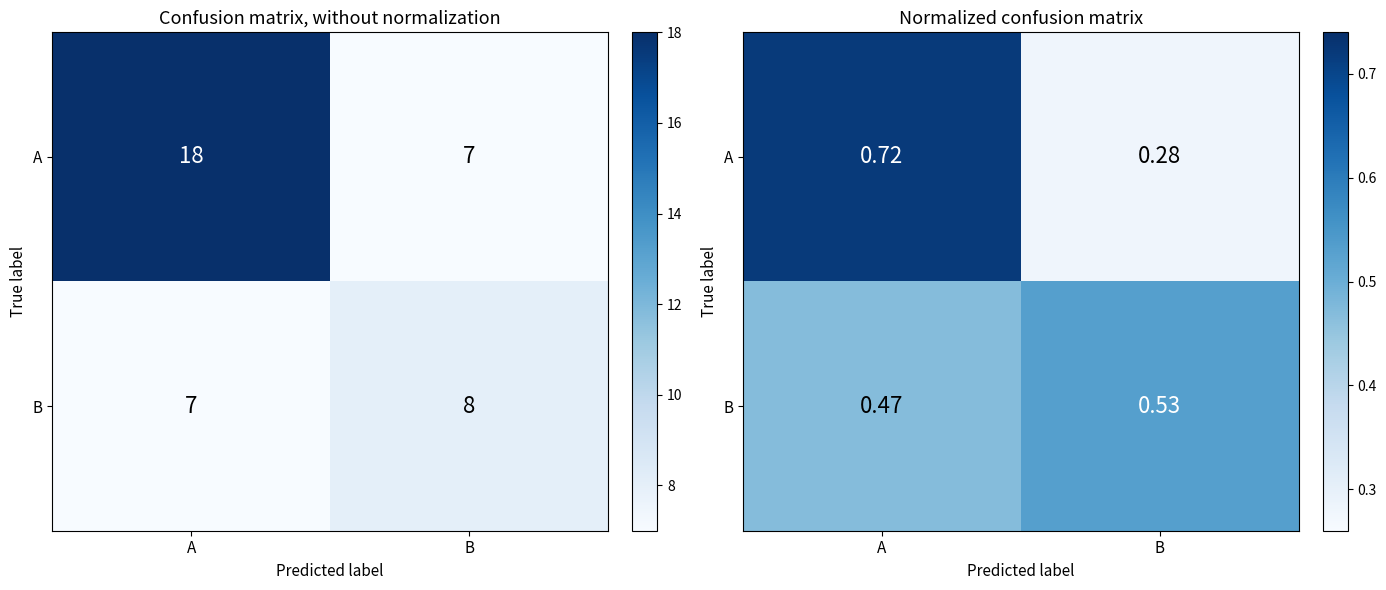

List the labels in order of B value, smallest first.

A, B